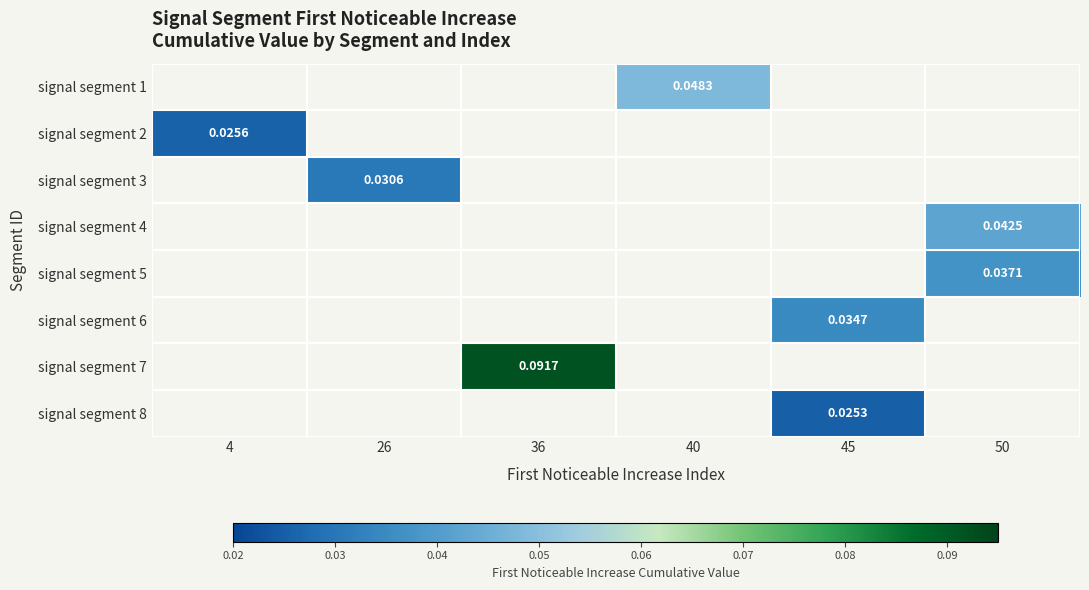

How many series are shown in this chart?

8